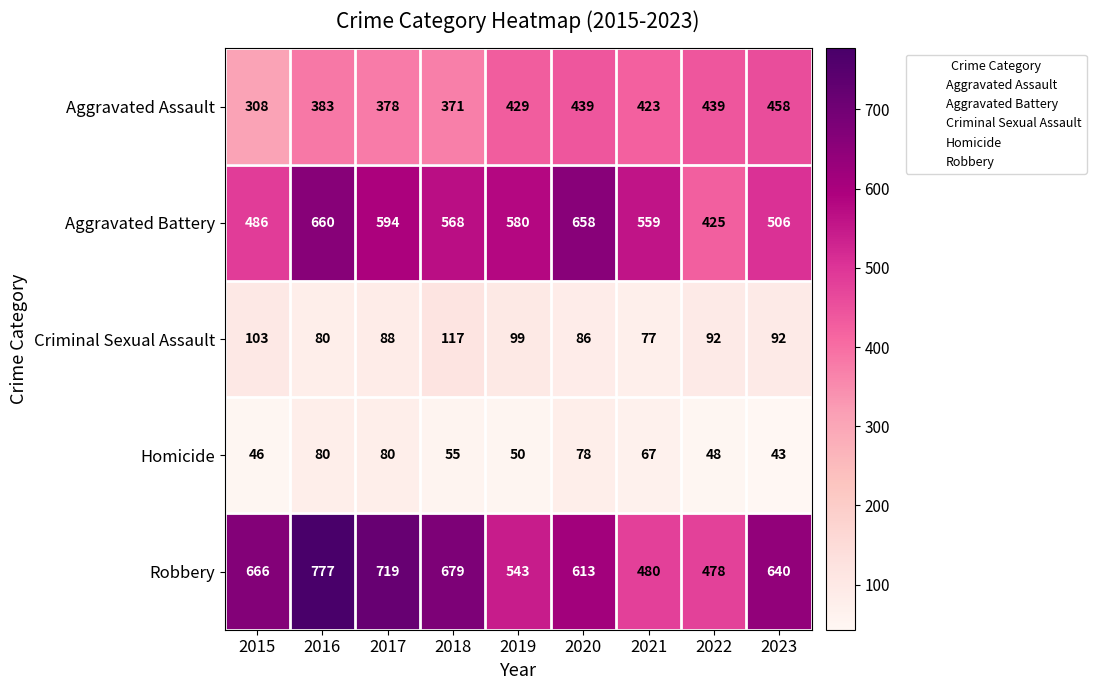

What is the smallest value displayed?

43